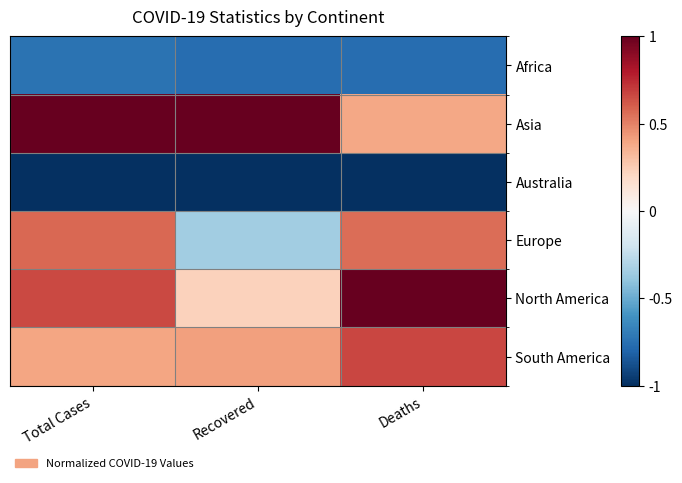

Which series has the largest total across all categories?

Asia